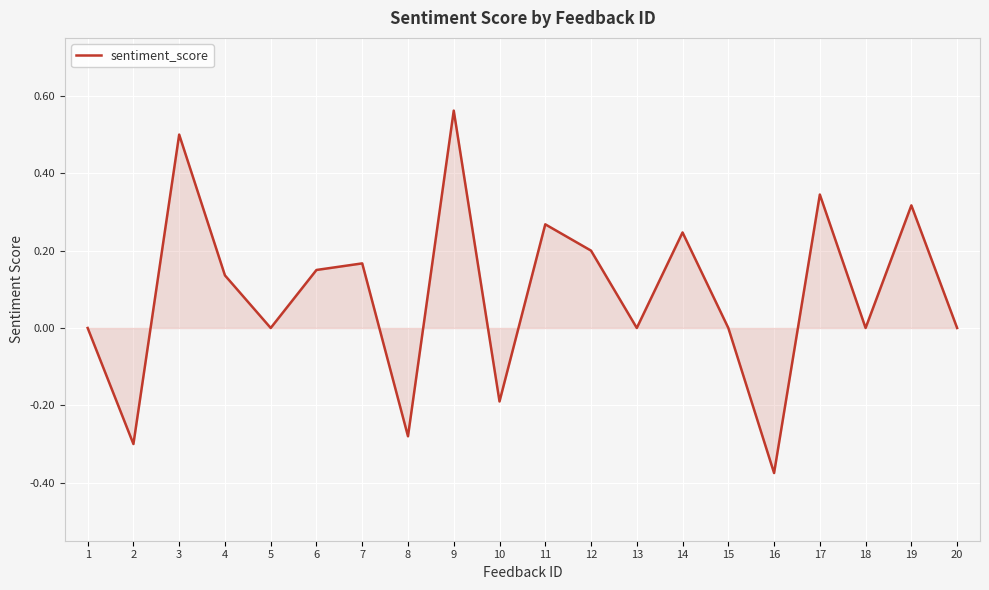

Which label corresponds to the smallest value in the chart?

16